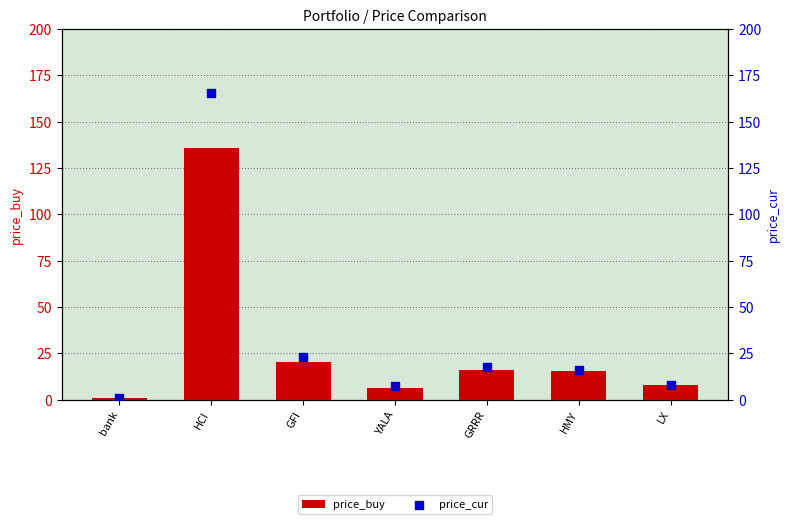

At which category is the sum across all series the highest?

HCI